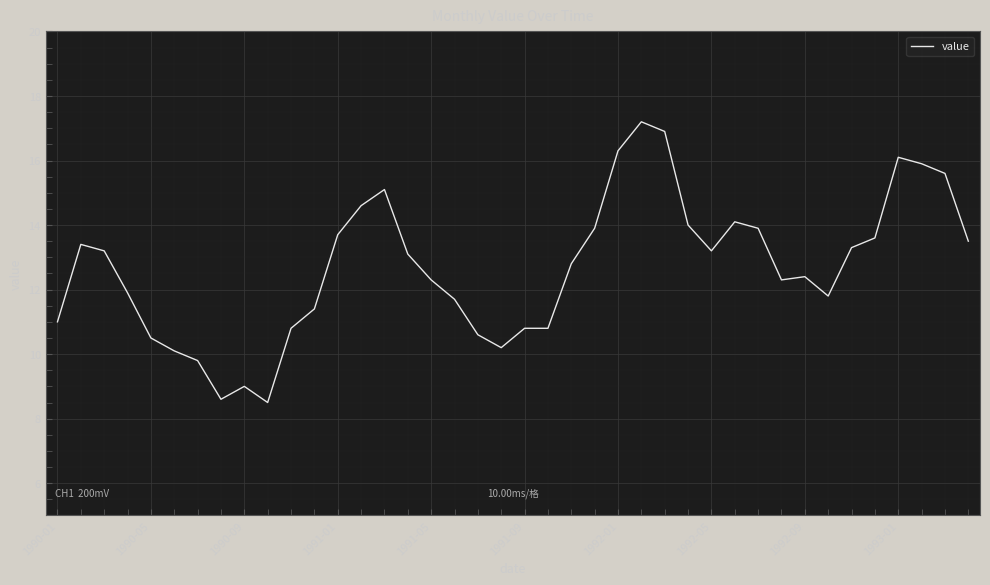

What is the difference between the maximum and minimum values?

8.7